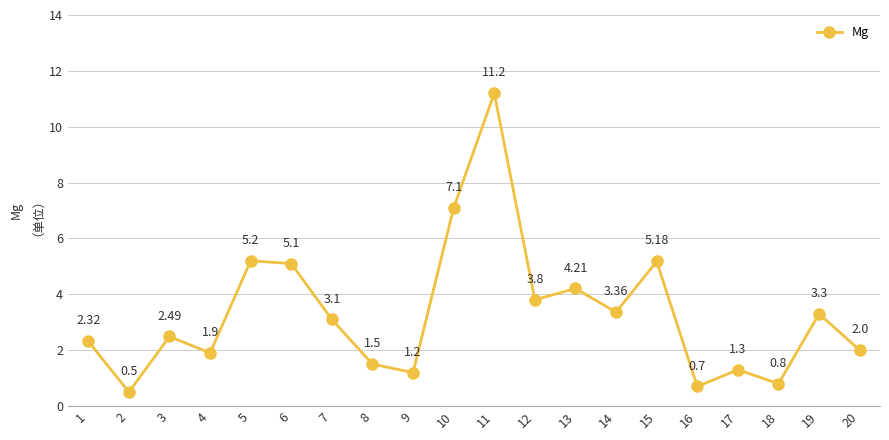

What is the difference between the values at 7 and 5?

2.1